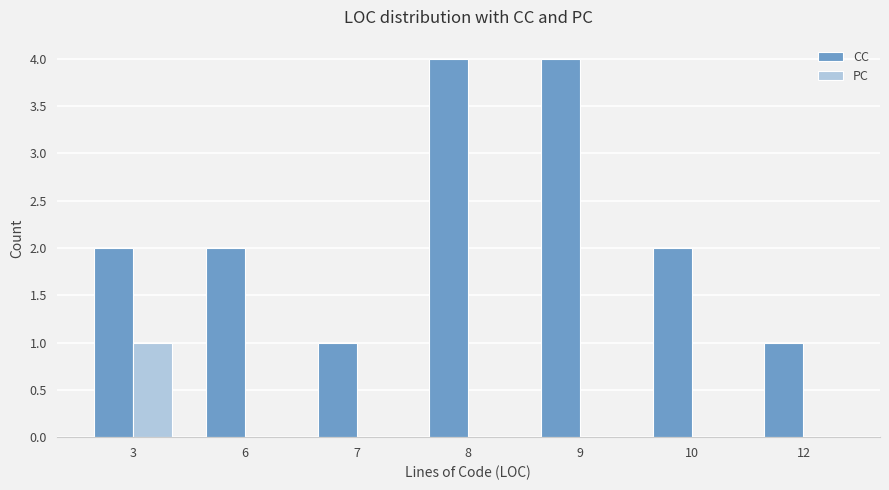

Reading right to left, what are all the values shown in this chart?

CC: 1	2	4	4	1	2	2
PC: 0	0	0	0	0	0	1